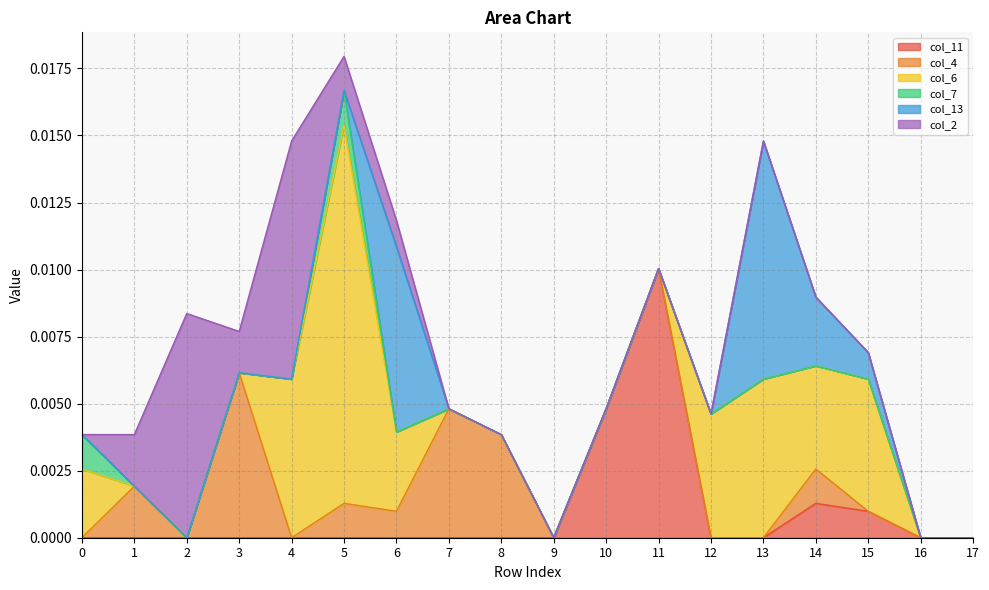

Which has a higher value, 15 or 3?

15